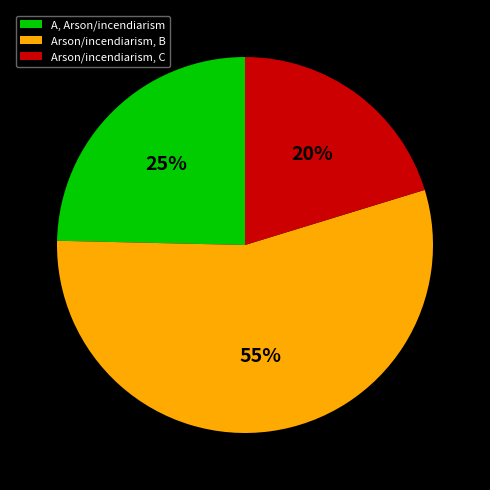

To the nearest percent, what portion does Arson/incendiarism, C represent?

20%